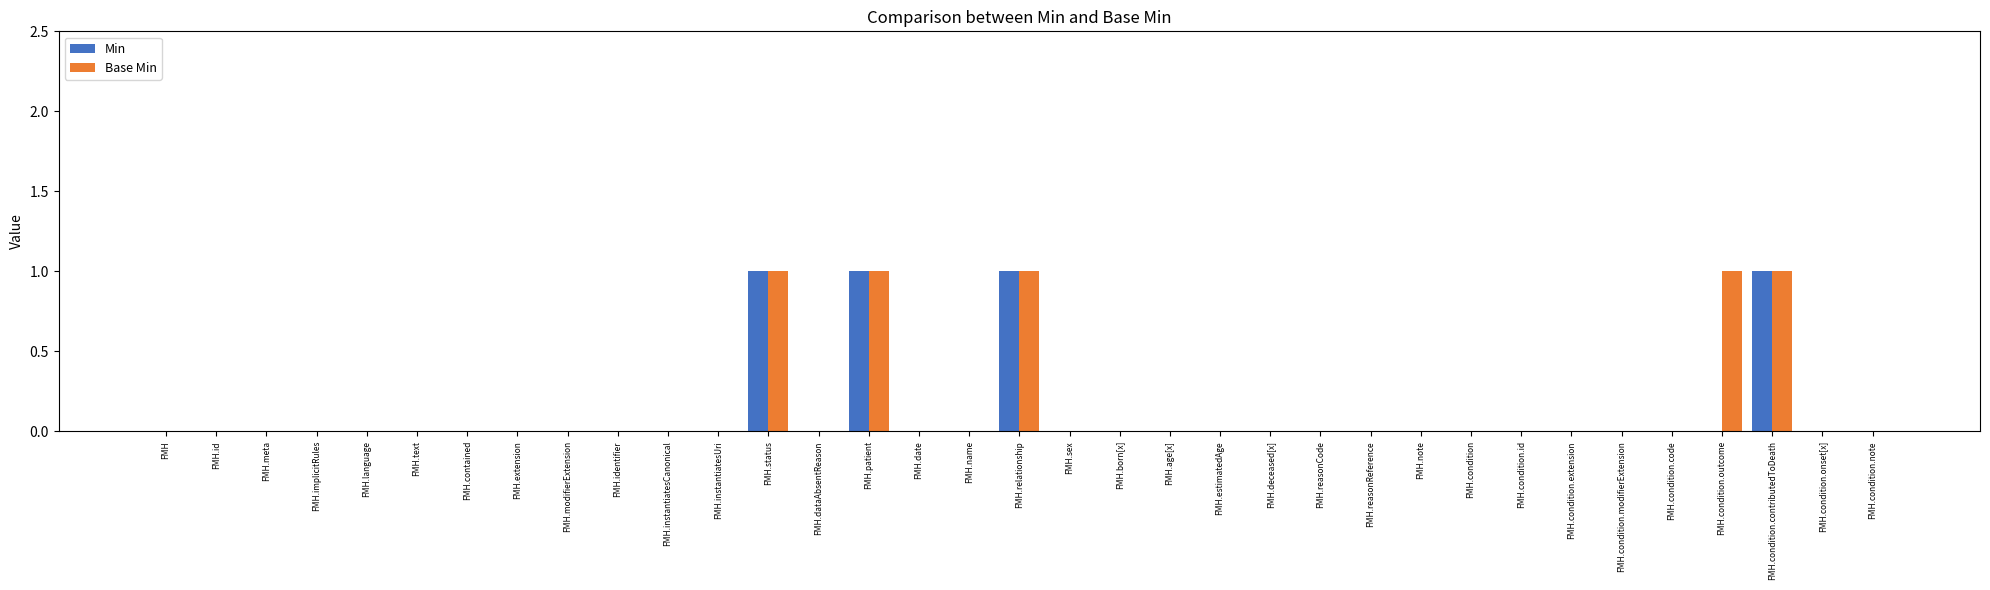

Which series has the largest total across all categories?

Base Min